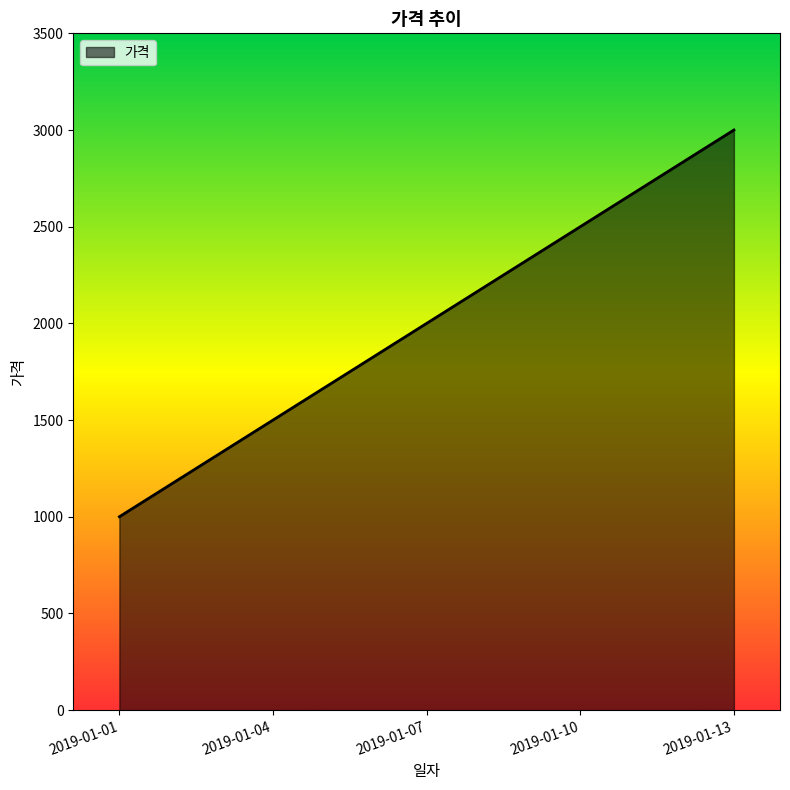

True or false: there are more than 2 points higher than both neighbors.

False